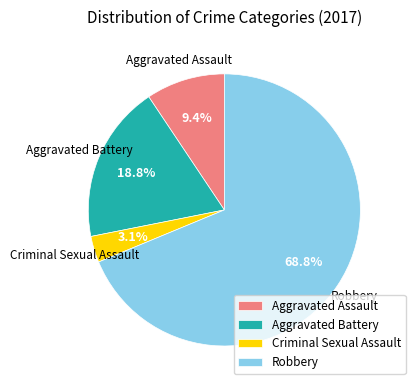

How many segments does this pie chart have?

4